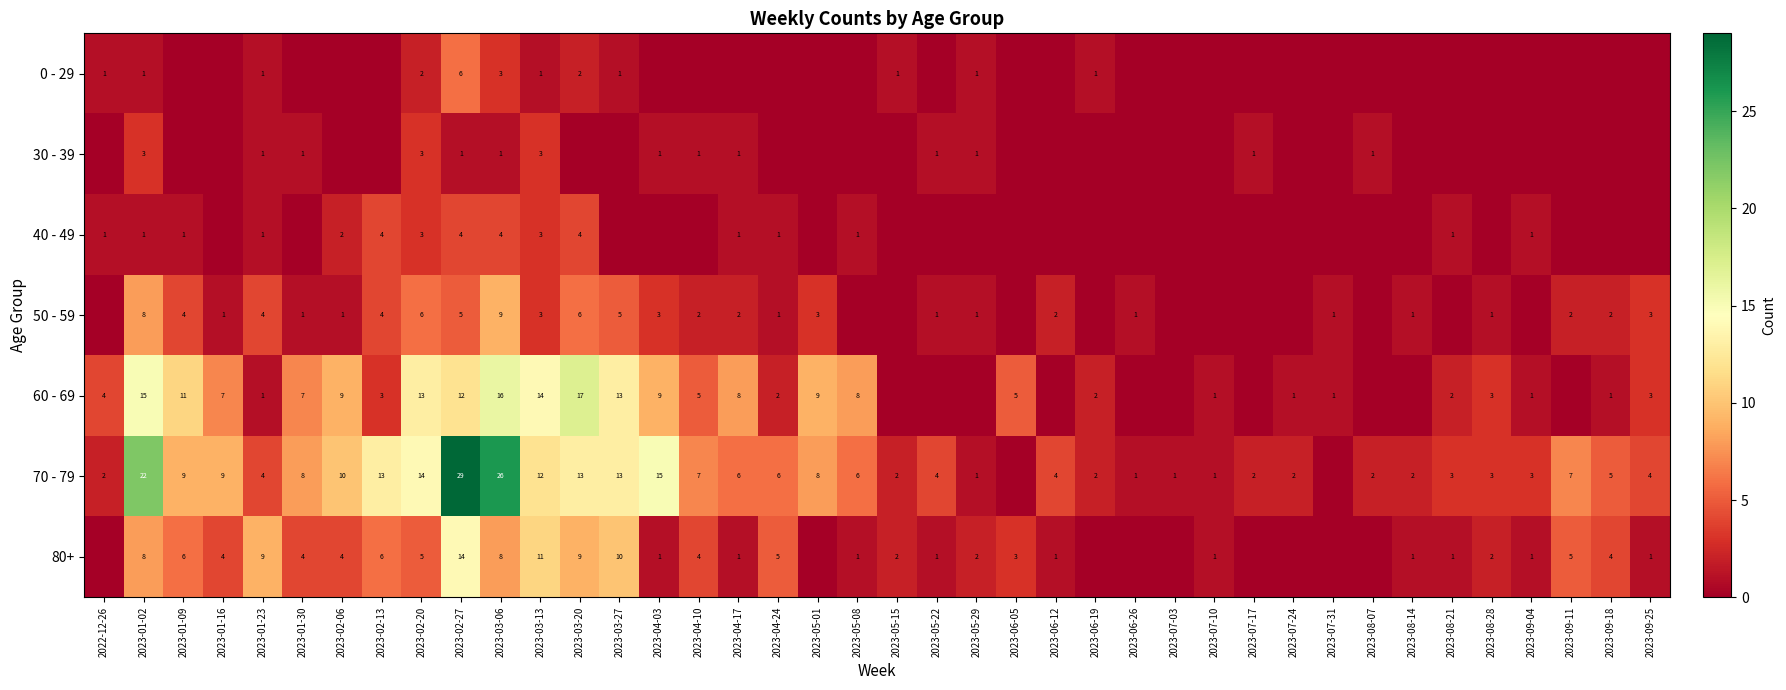

True or false: 60 - 69 has a value of 1 at 2023-01-23.

True